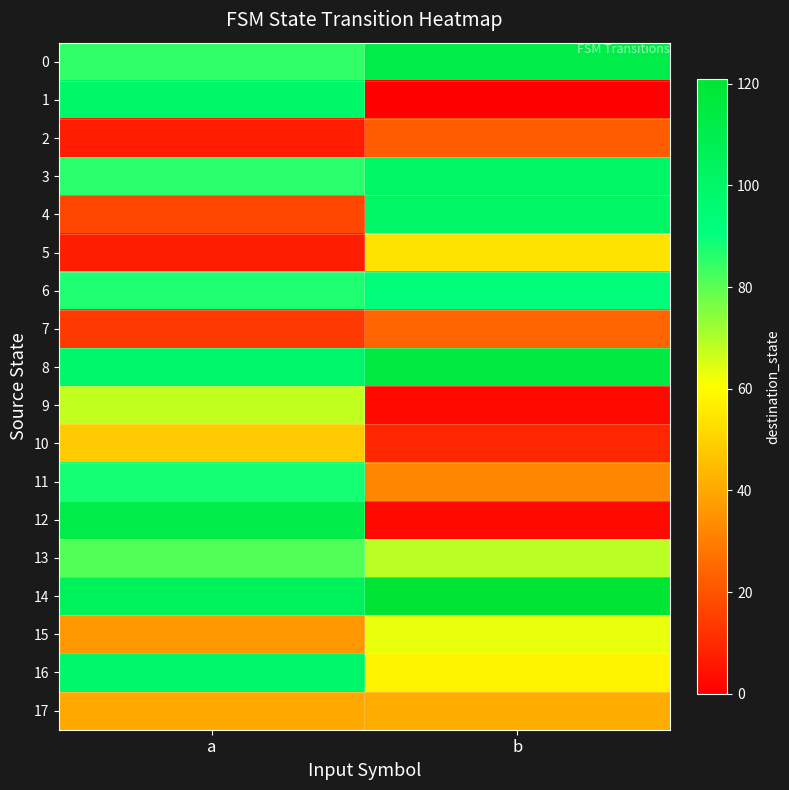

Reading left to right, transcribe all the data shown in this chart.

0: a=85	b=112
1: a=100	b=0
2: a=7	b=22
3: a=86	b=101
4: a=17	b=101
5: a=7	b=54
6: a=87	b=93
7: a=14	b=24
8: a=99	b=115
9: a=68	b=2
10: a=48	b=9
11: a=88	b=32
12: a=112	b=2
13: a=81	b=69
14: a=105	b=121
15: a=36	b=63
16: a=99	b=58
17: a=40	b=41